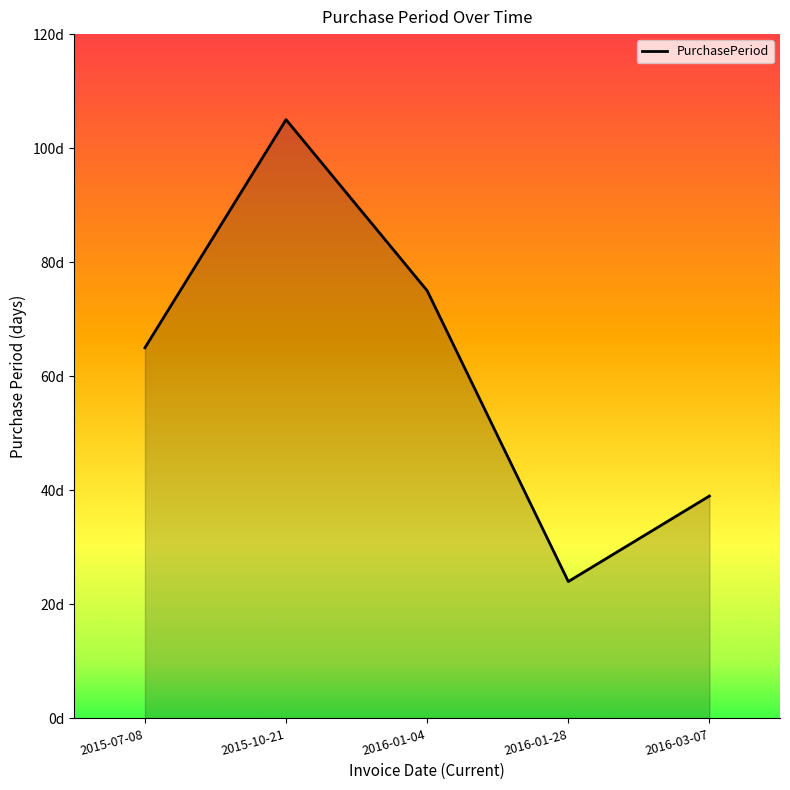

What is the difference between the second highest and second lowest values?

36